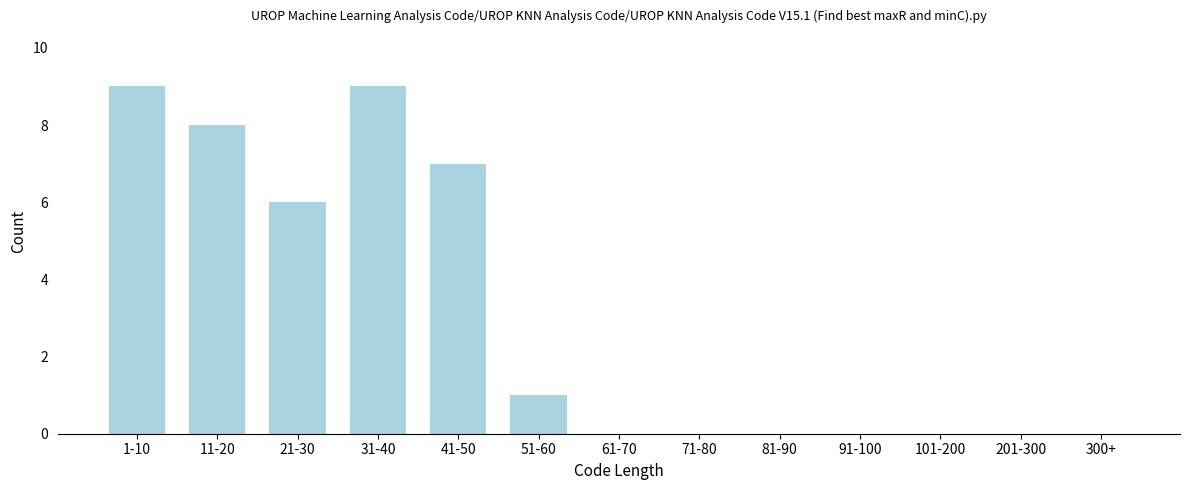

Reading left to right, extract all data points from this chart.

1-10=9	11-20=8	21-30=6	31-40=9	41-50=7	51-60=1	61-70=0	71-80=0	81-90=0	91-100=0	101-200=0	201-300=0	300+=0